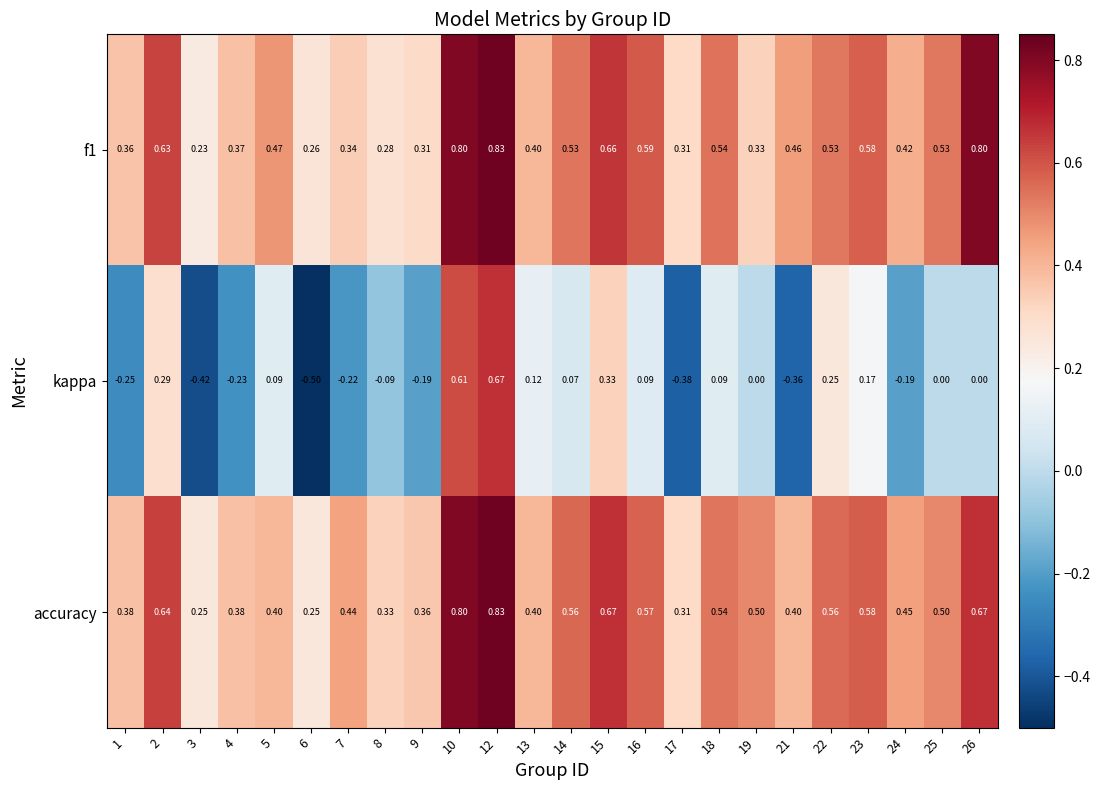

Which series changed the most between 2 and 3?

kappa